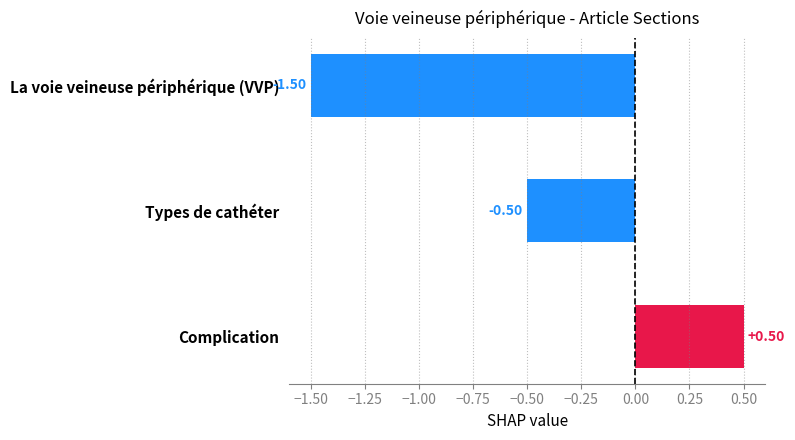

Which category has the lowest value across all series?

La voie veineuse périphérique (VVP)